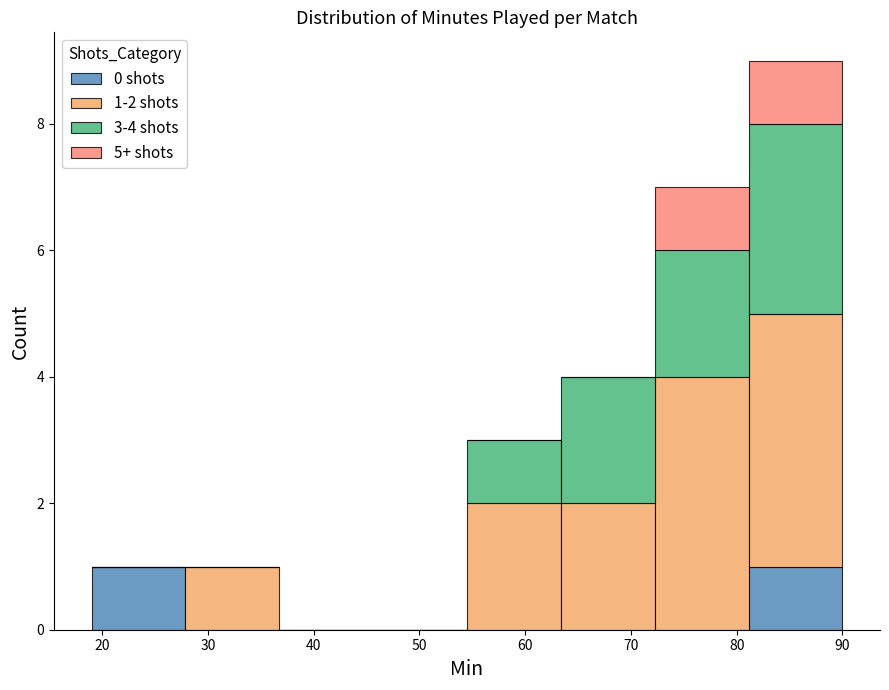

Which range on the x-axis has the tallest stacked bar (by total height)?

81 to 90